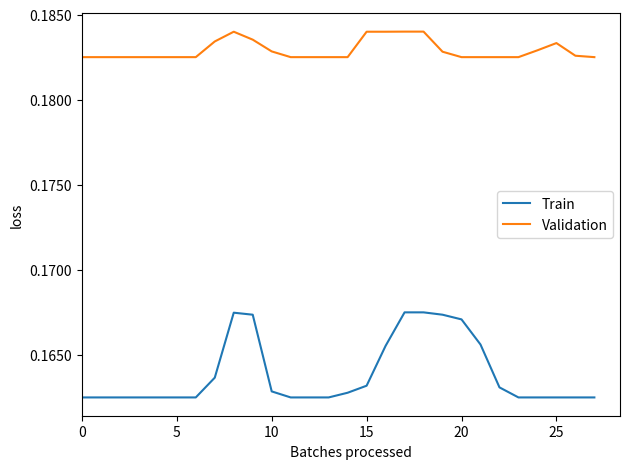

Rank the series by their average value, from lowest to highest.

Train, Validation